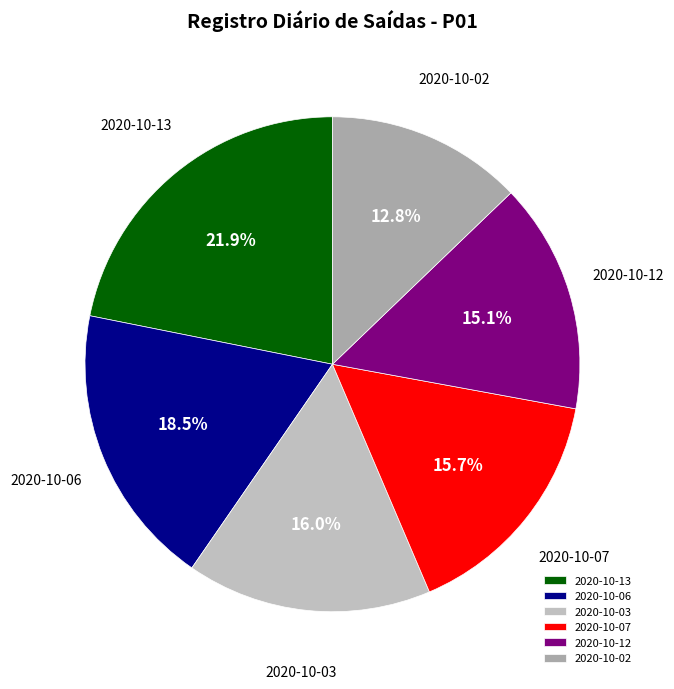

Which slice is the largest?

2020-10-13